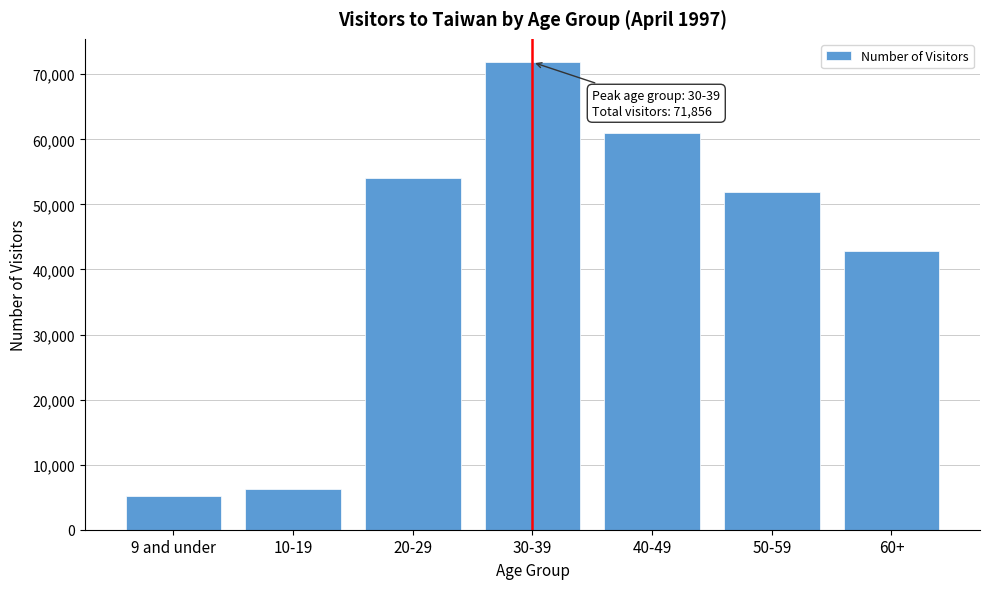

Reading left to right, what are all the values shown in this chart?

5133	6268	54001	71856	60922	51860	42879